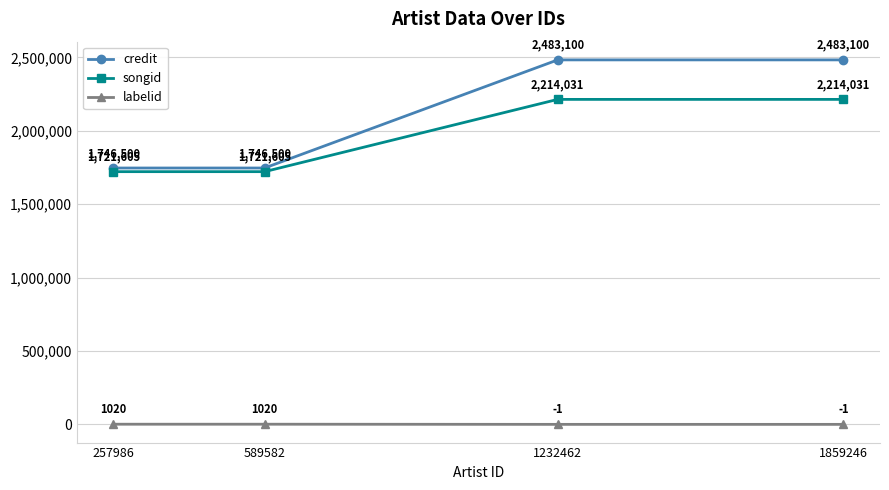

What is the value of the labelid point at the 1st from the left?

1020